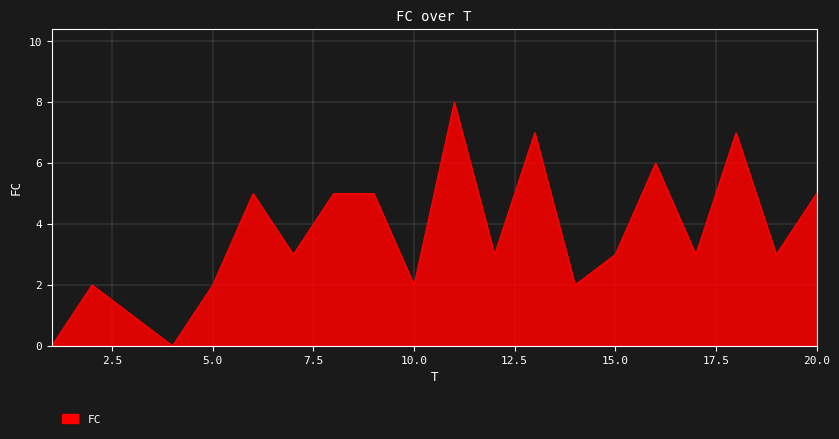

What is the sum of all values?

72